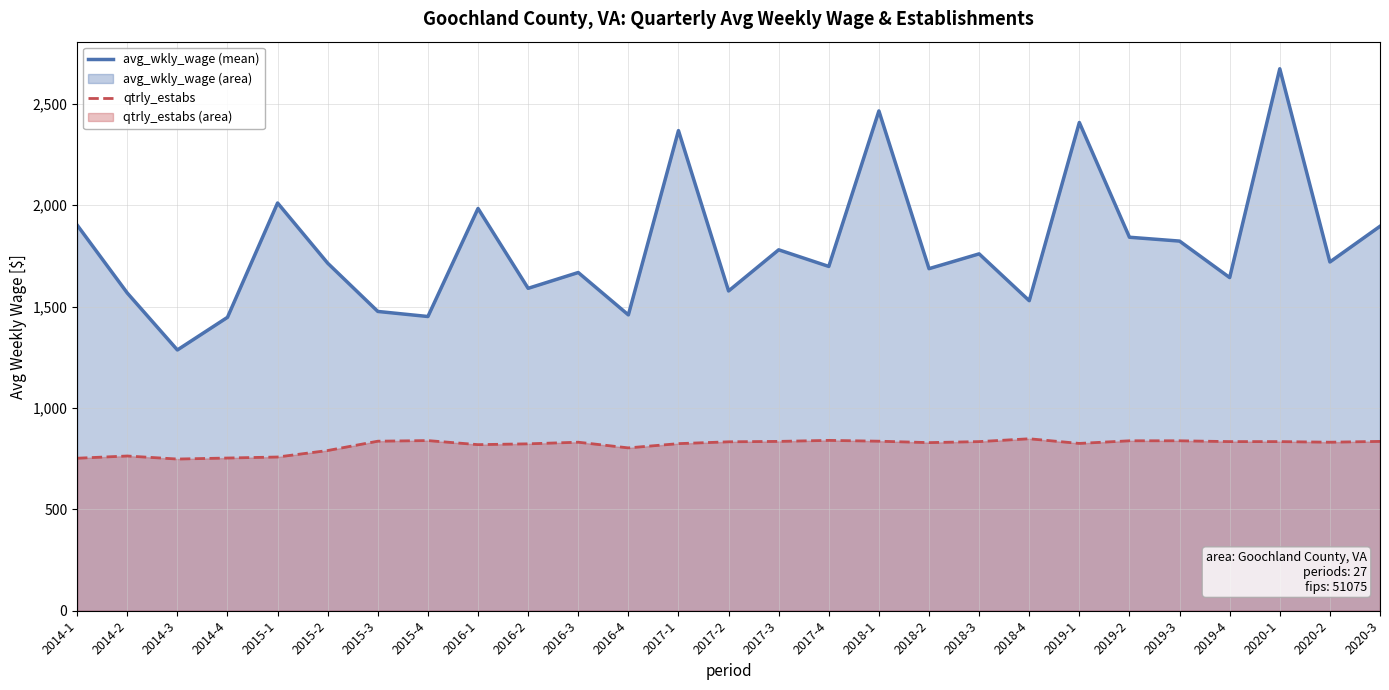

At 2020-1, list the series in order from smallest to largest.

qtrly_estabs, avg_wkly_wage (mean)